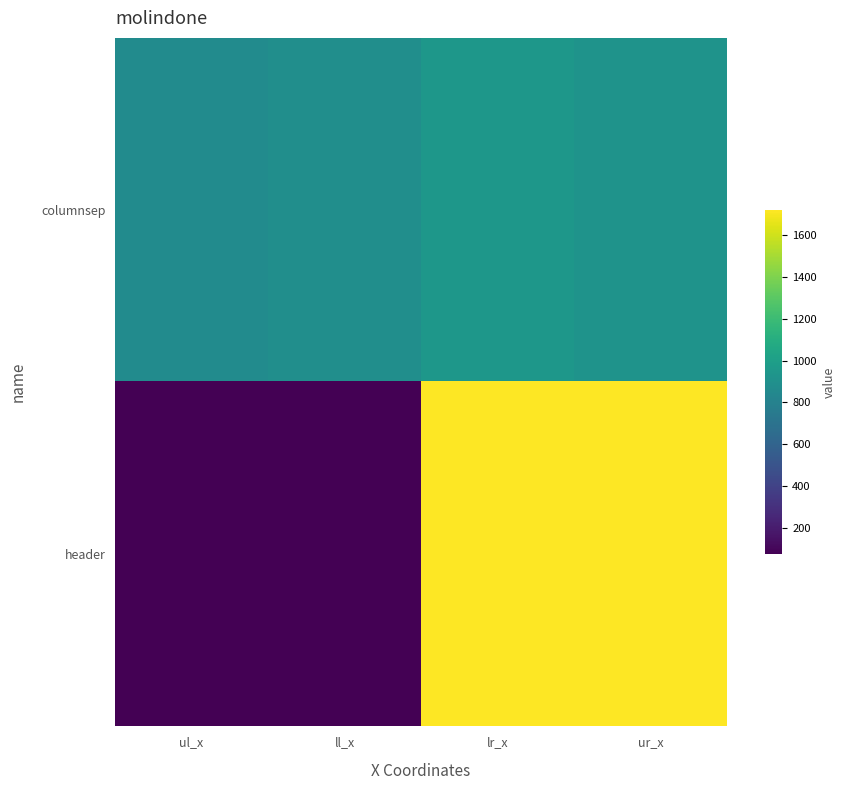

List the series in order of their overall mean, lowest first.

header, columnsep